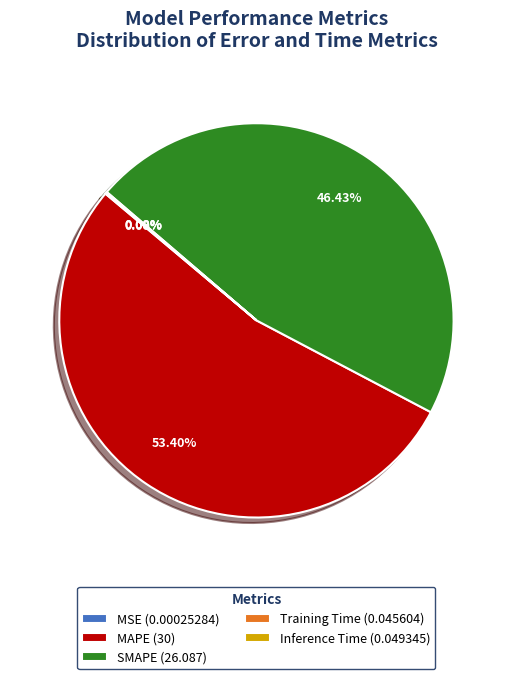

What percentage is the MAPE slice, to the nearest percent?

53%